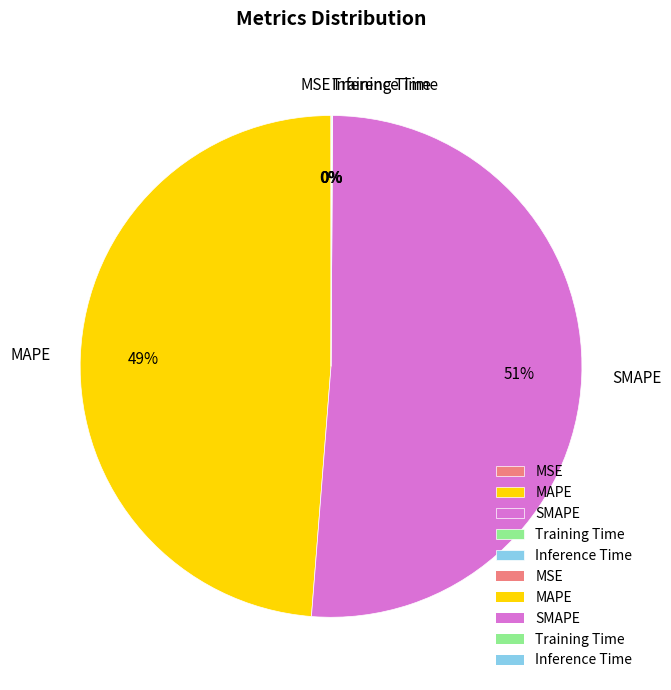

Which slice is the largest?

SMAPE